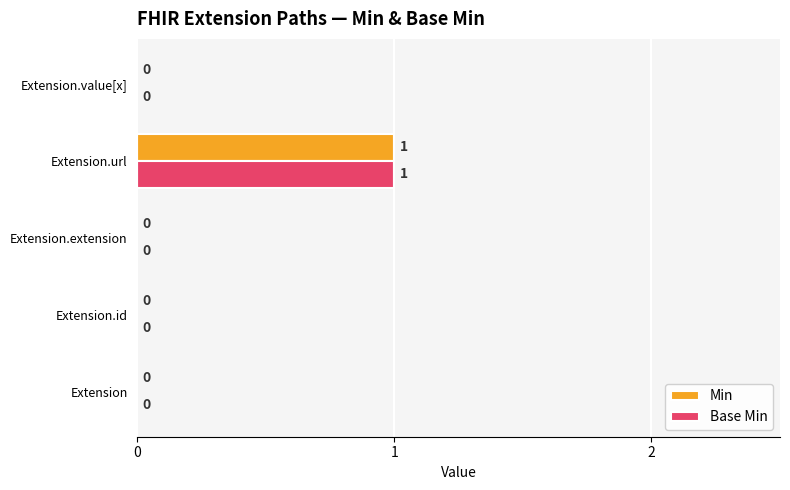

At which category is the sum across all series the highest?

Extension.url